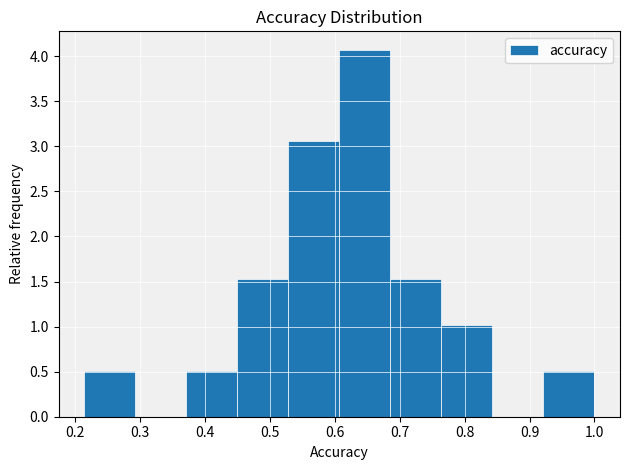

Reading left to right, transcribe this chart: for each bar, give the range it covers on the x-axis and its height. Neither the bar edges nor the heights are printed on the chart, so give them approximately, as read against the axes.

0.21 to 0.29: 0.50
0.29 to 0.37: 0
0.37 to 0.45: 0.50
0.45 to 0.53: 1.55
0.53 to 0.61: 3.05
0.61 to 0.69: 4.05
0.69 to 0.76: 1.55
0.76 to 0.84: 1.00
0.84 to 0.92: 0
0.92 to 1.00: 0.50